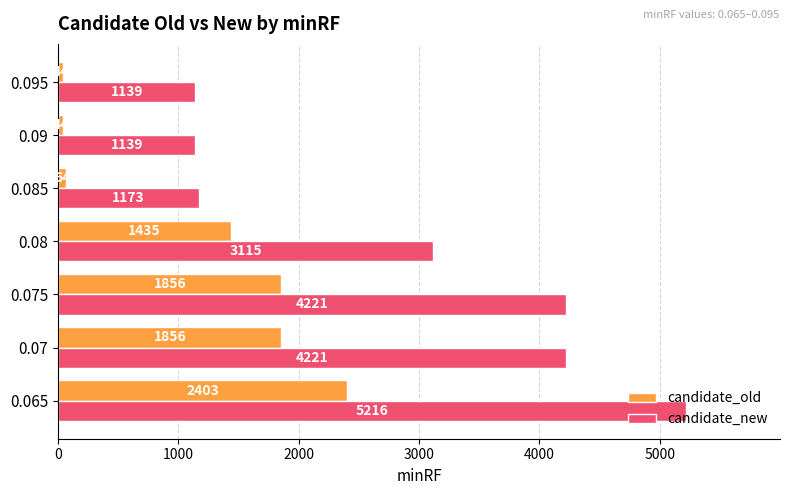

What is the sum of the candidate_new values at 0.09 and 0.07?

5360